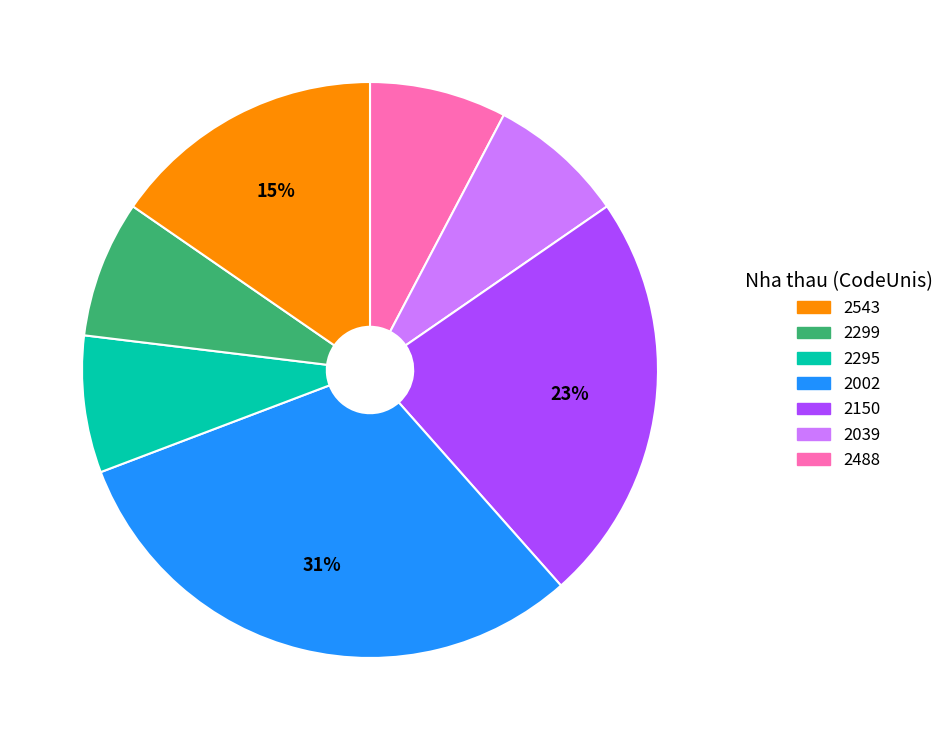

To the nearest percent, what is the average slice percentage?

14%